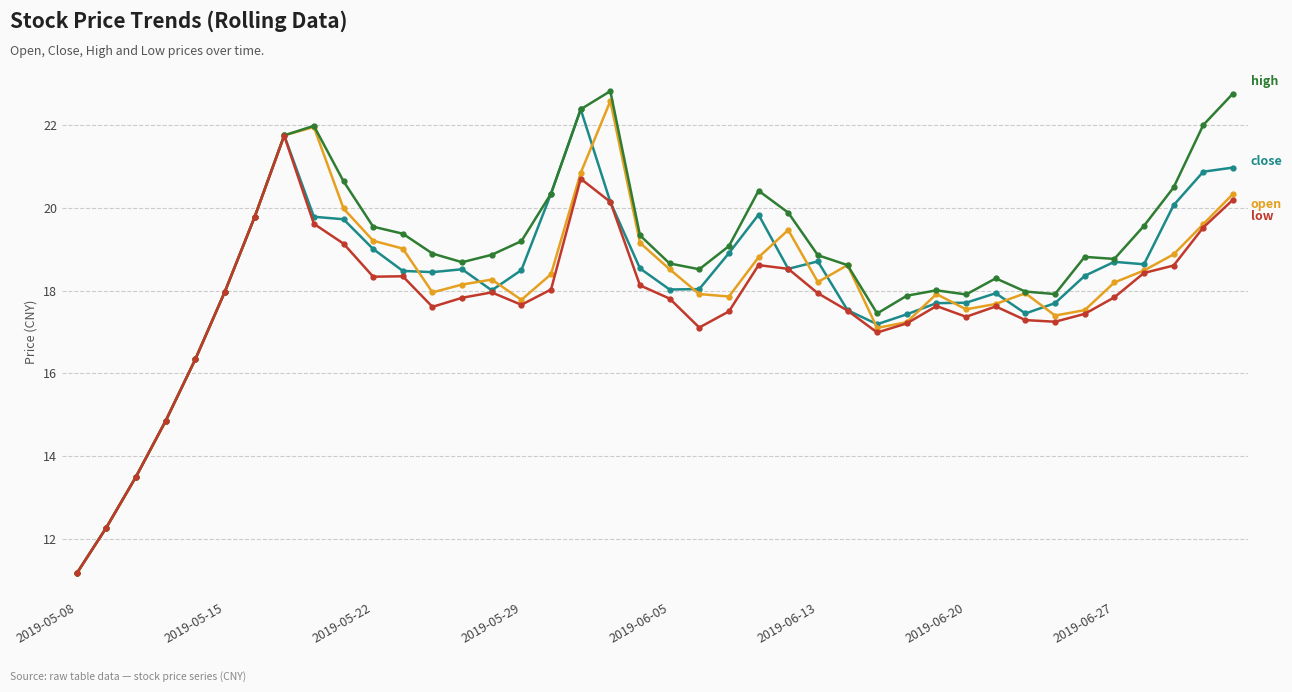

What is the smallest value displayed?

11.2